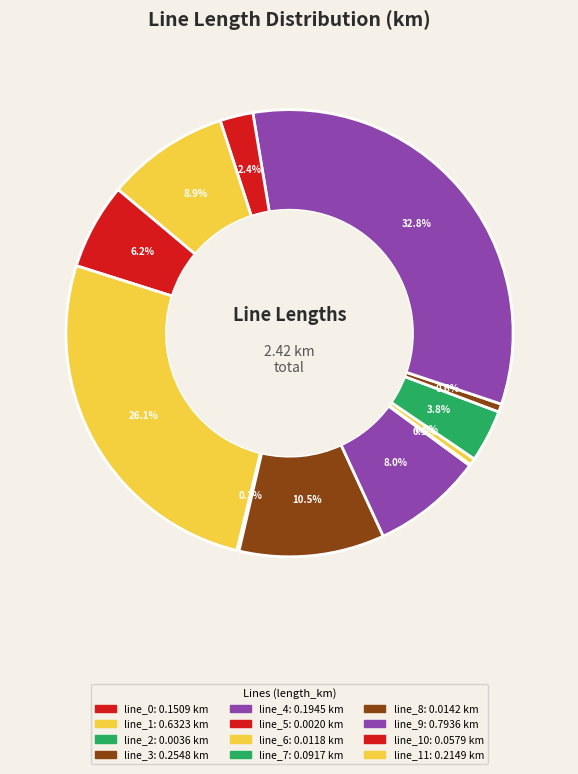

Which slice is the smallest?

line_5